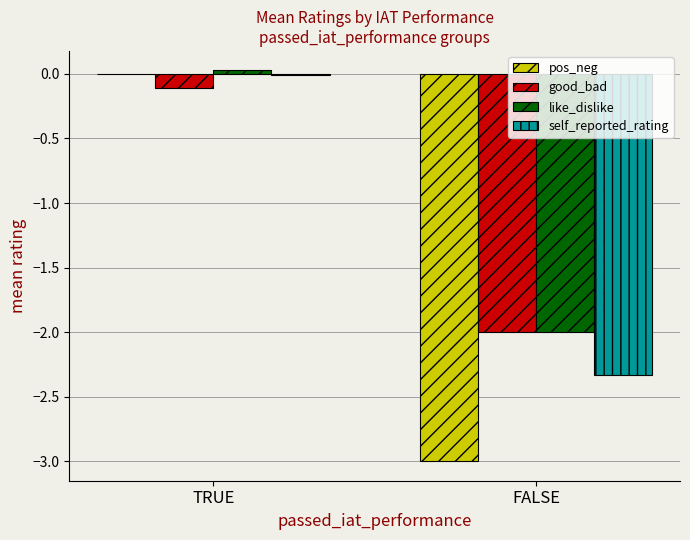

Which label corresponds to the largest value in the chart?

TRUE